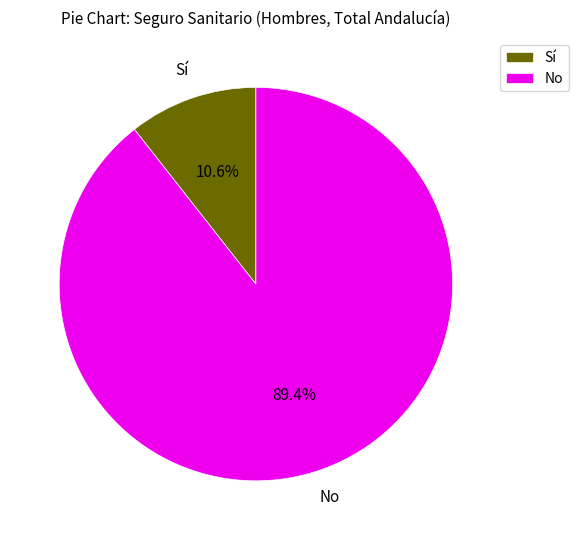

To the nearest percent, what is the difference between the largest and smallest slice percentages?

79%